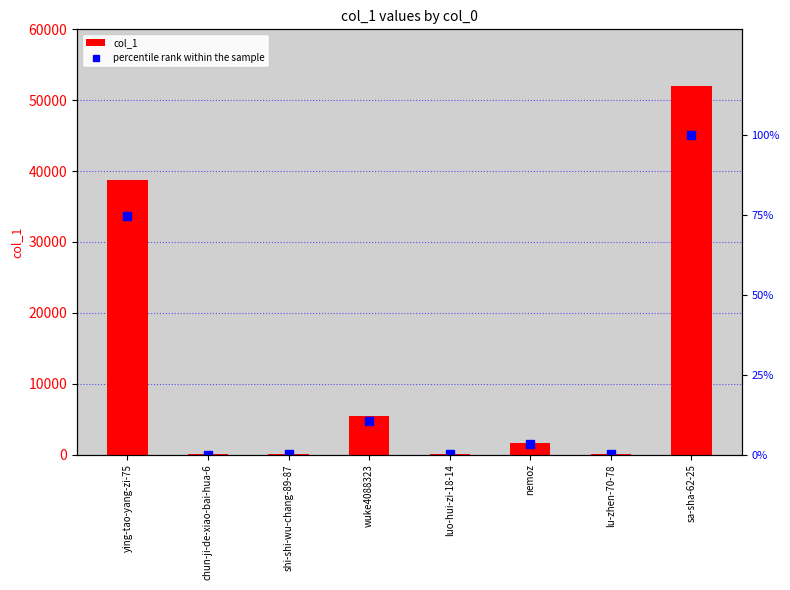

At which category is the sum across all series the highest?

sa-sha-62-25